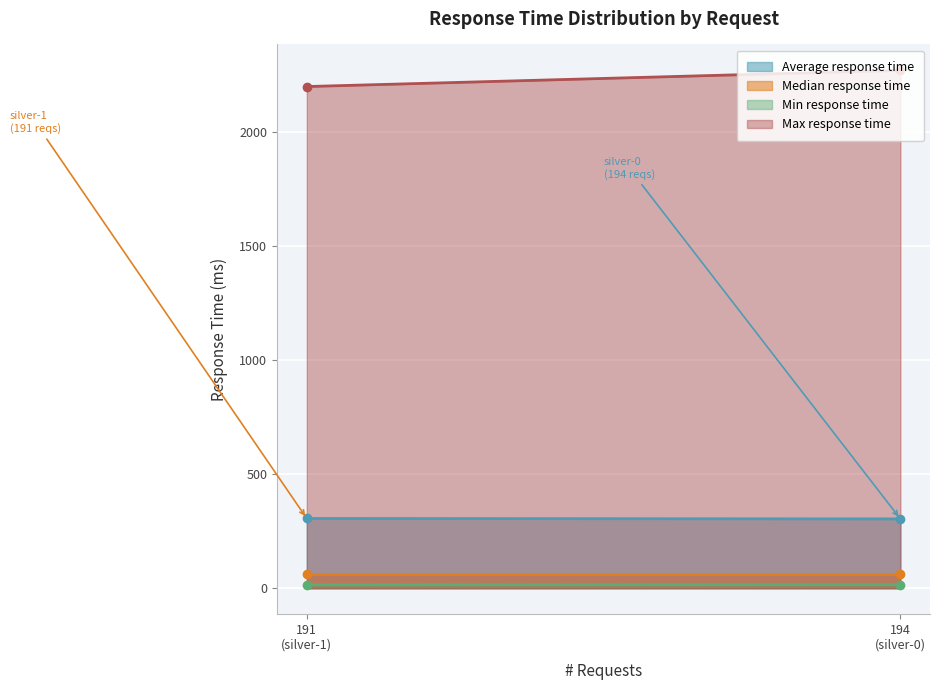

How many categories are shown in the chart?

2